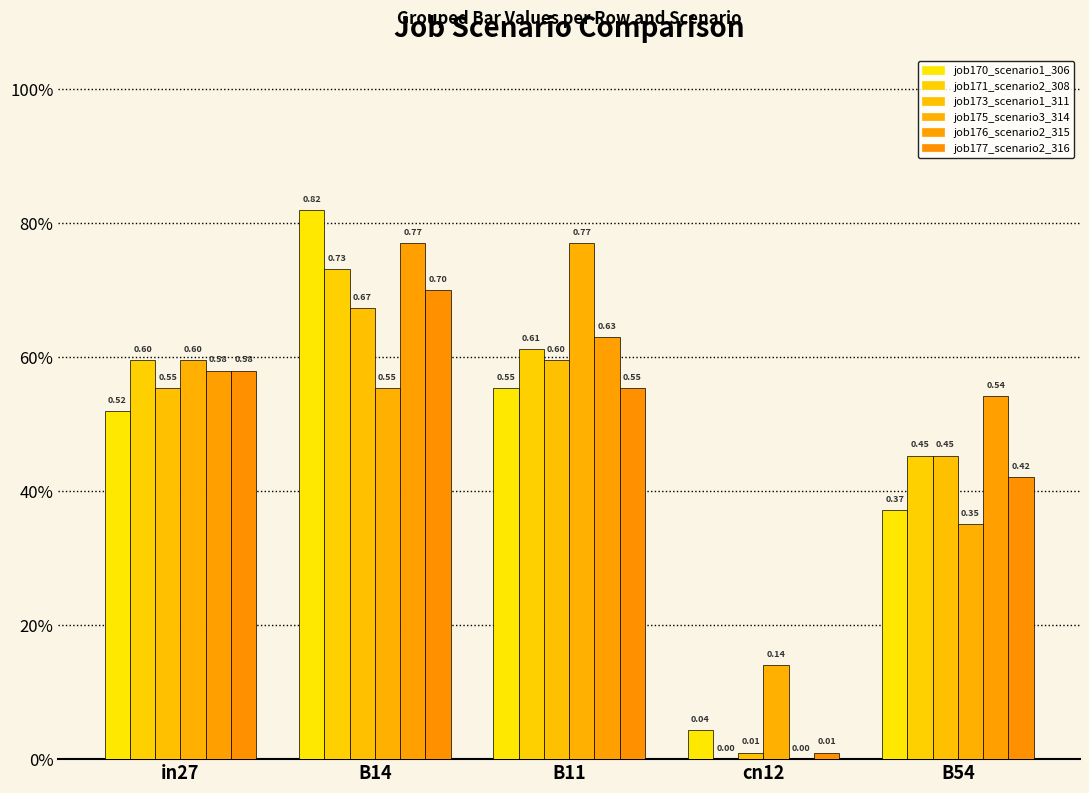

Which series has the largest range (max minus min)?

job170_scenario1_306